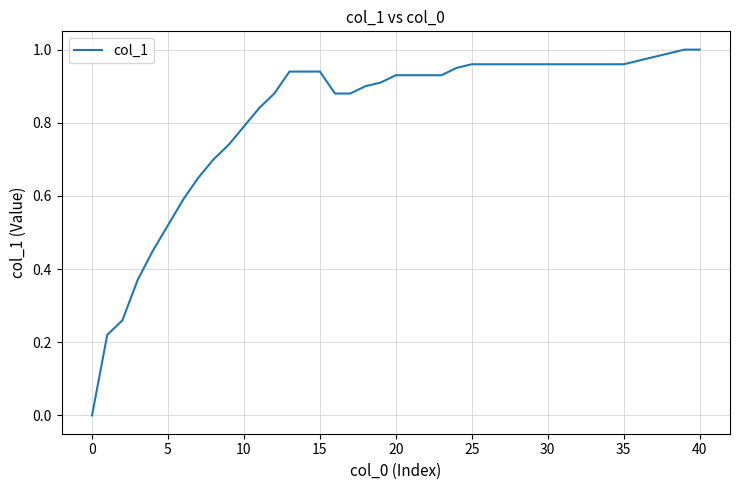

Reading left to right, transcribe all the data shown in this chart.

0.0	0.2	0.3	0.4	0.5	0.5	0.6	0.7	0.7	0.7	0.8	0.8	0.9	0.9	0.9	0.9	0.9	0.9	0.9	0.9	0.9	0.9	0.9	0.9	0.9	1.0	1.0	1.0	1.0	1.0	1.0	1.0	1.0	1.0	1.0	1.0	1.0	1.0	1.0	1.0